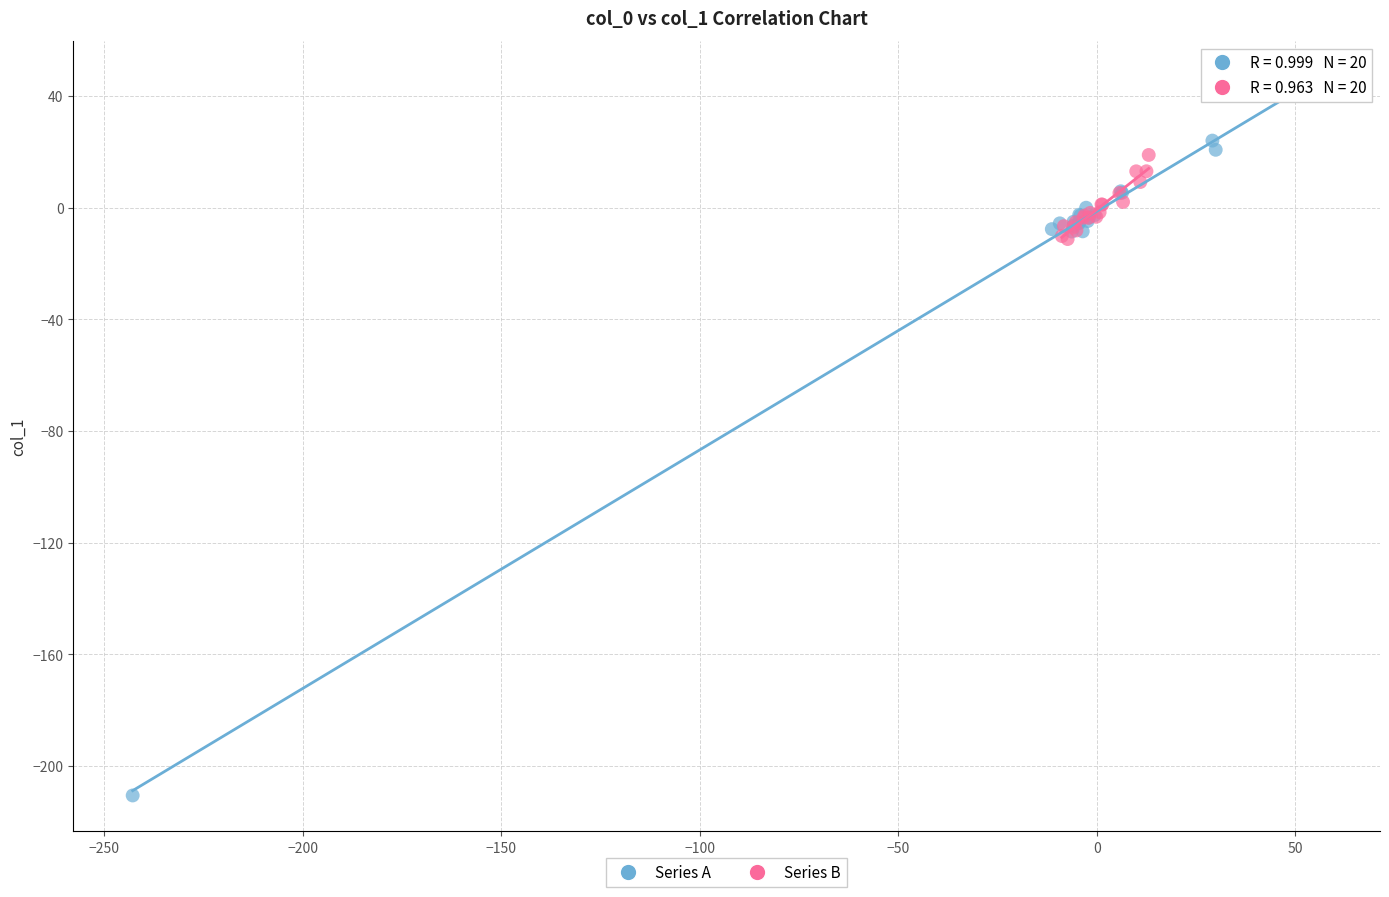

Which series has the largest Y range (max minus min)?

Series A